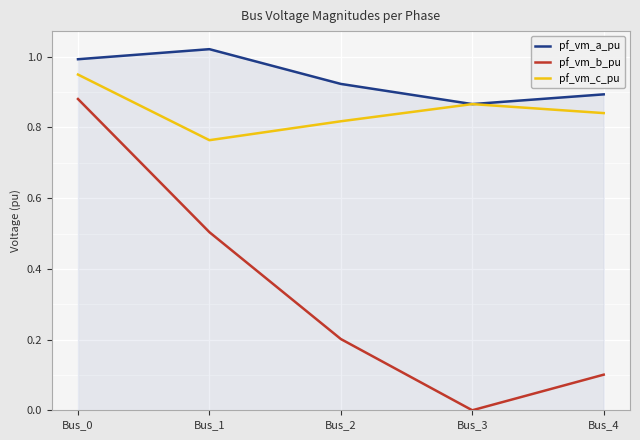

In pf_vm_a_pu, how many points are lower than both neighbors (excluding endpoints)?

1